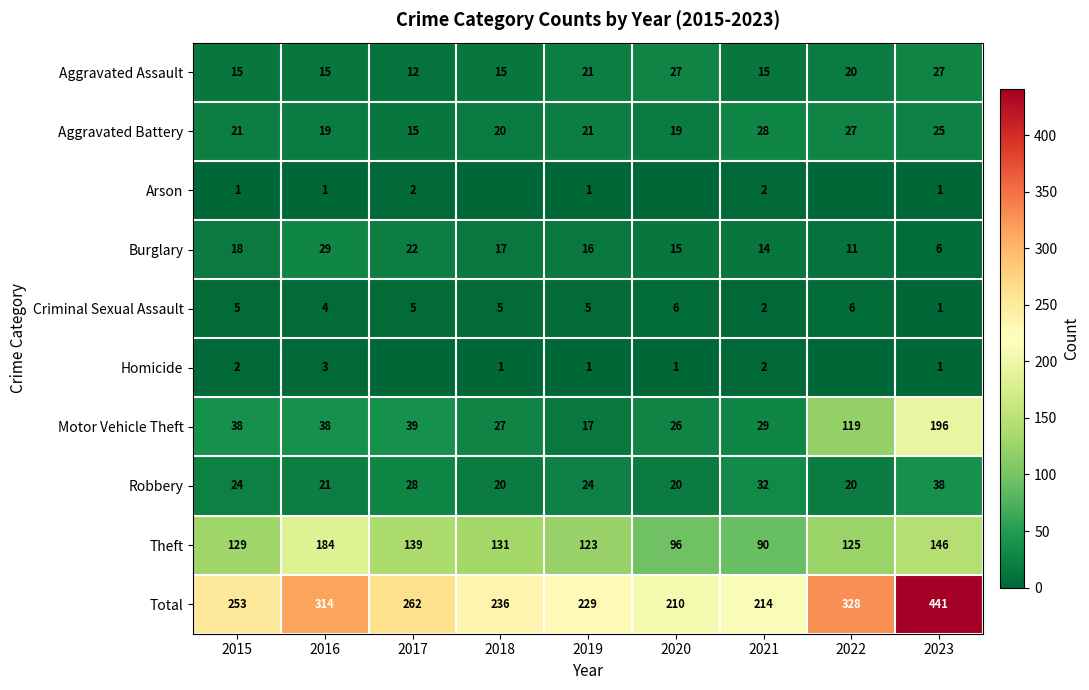

Is it true that Theft equals 96 at 2020?

True